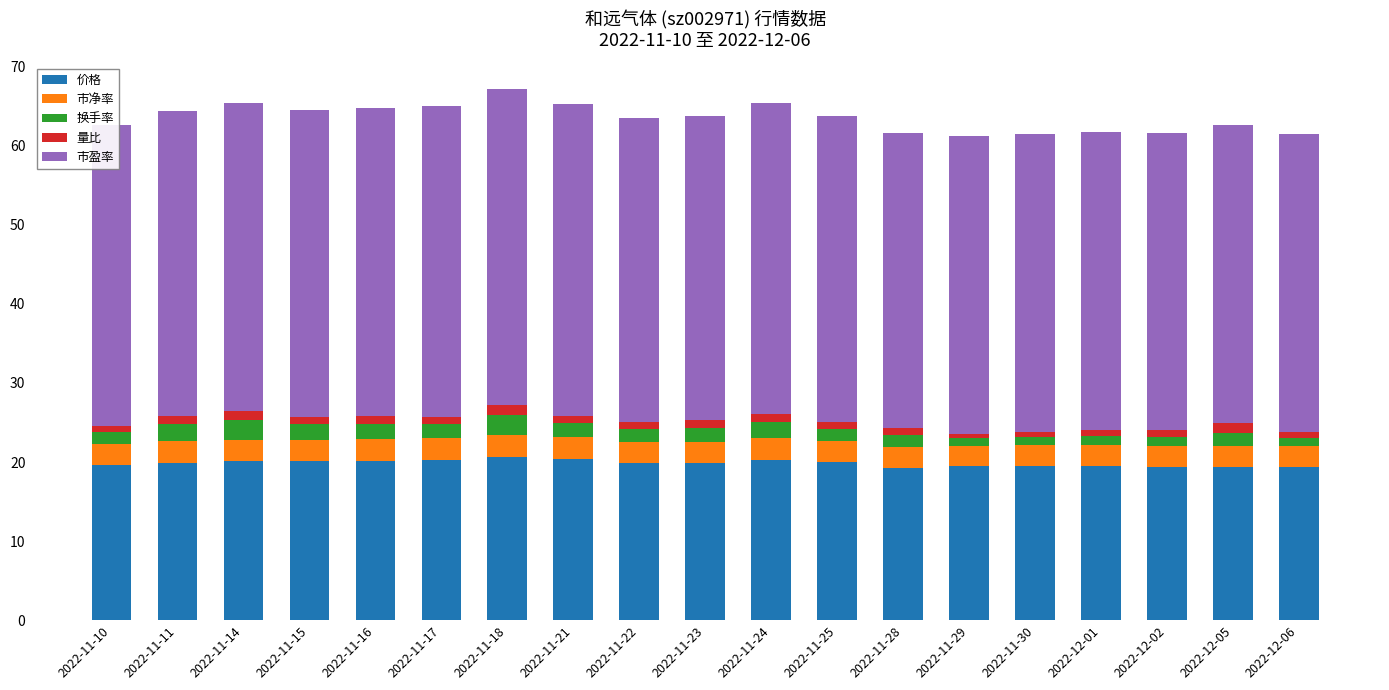

The 价格 series shows 25.4 at 2022-11-29. True or false?

False